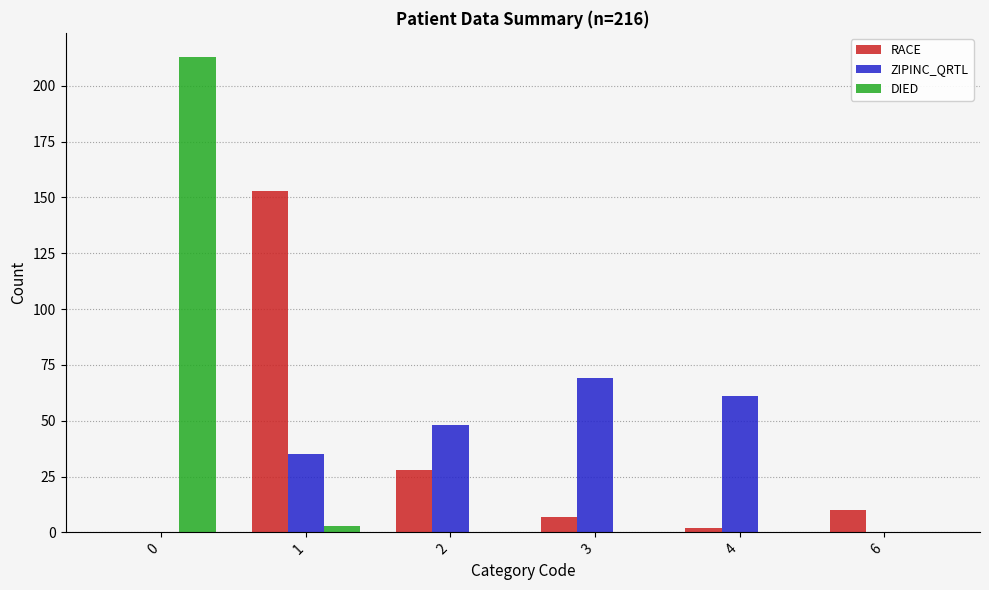

What is the greatest value displayed?

213